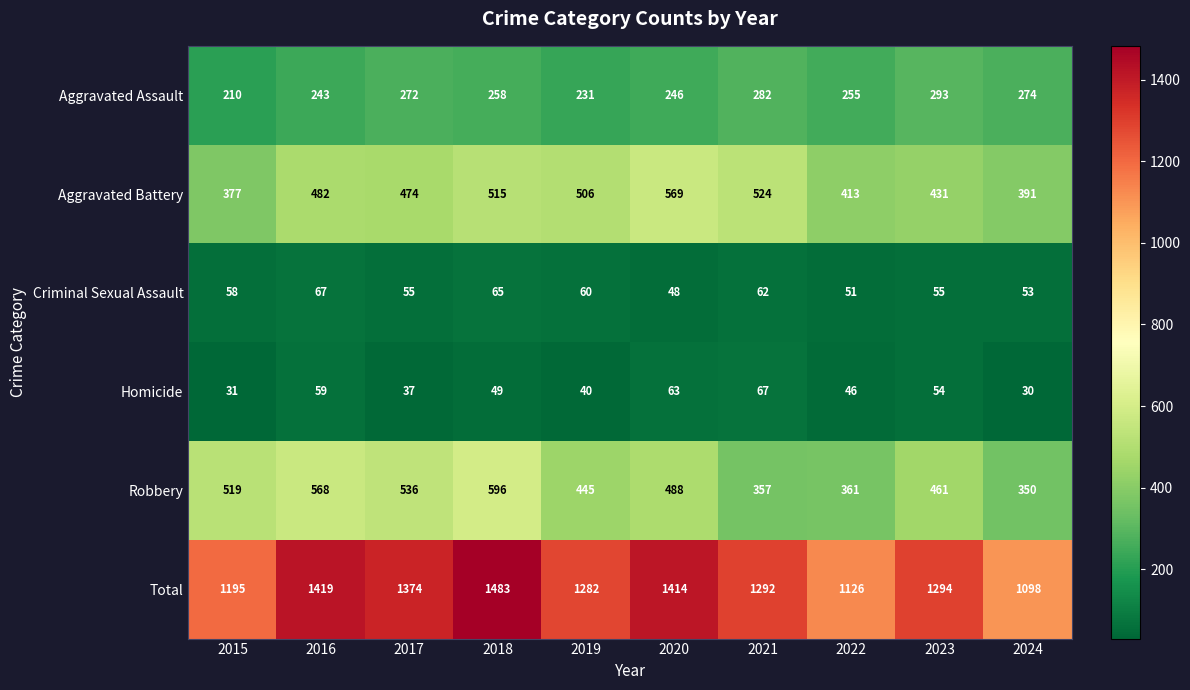

Which series has the widest spread of values?

Total